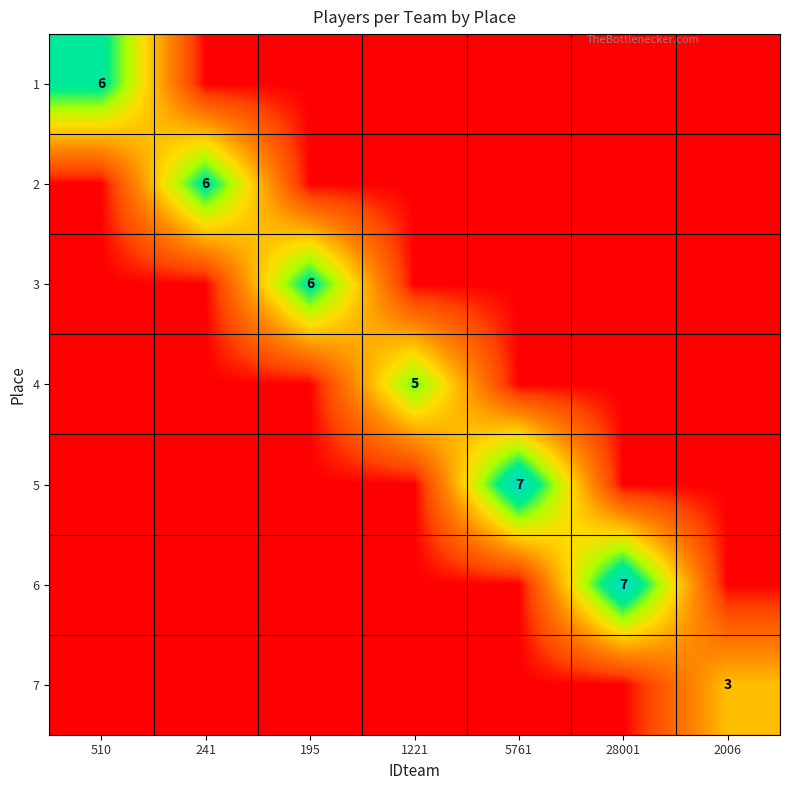

Is it true that 7 equals 2 at 2006?

False